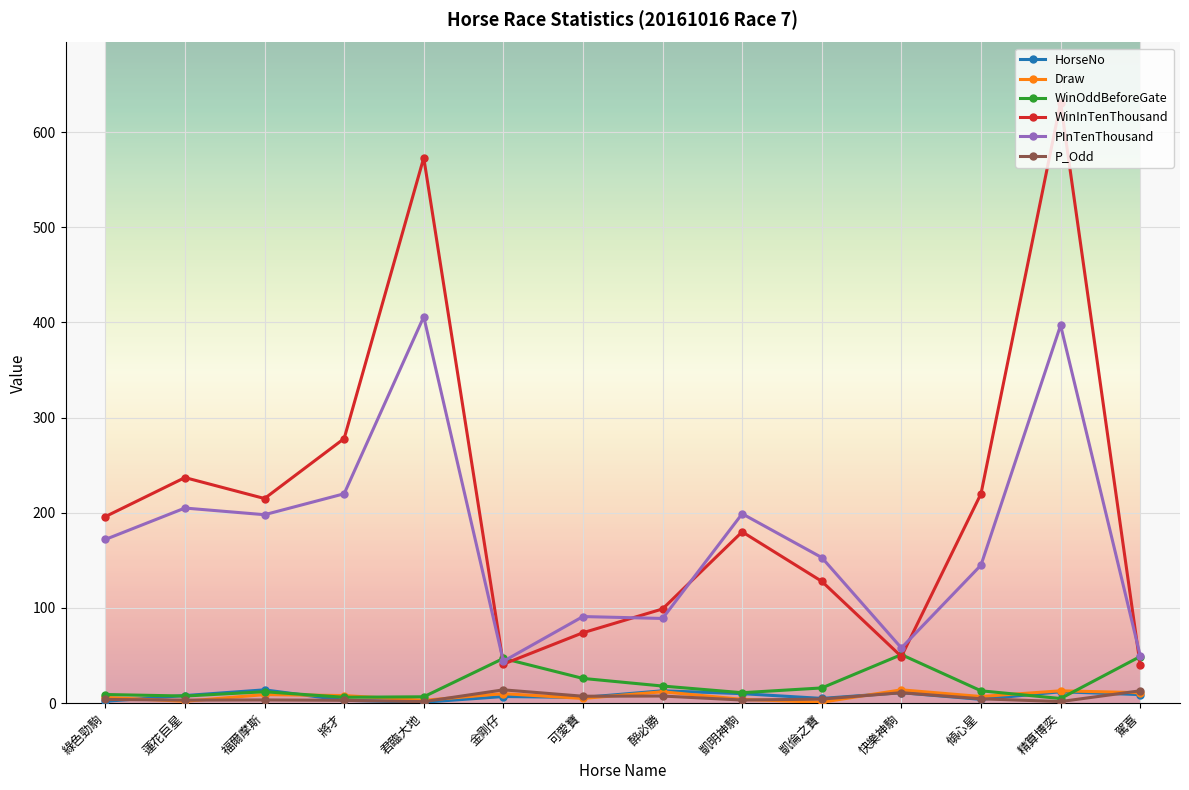

Which label corresponds to the largest value in the chart?

精算博奕